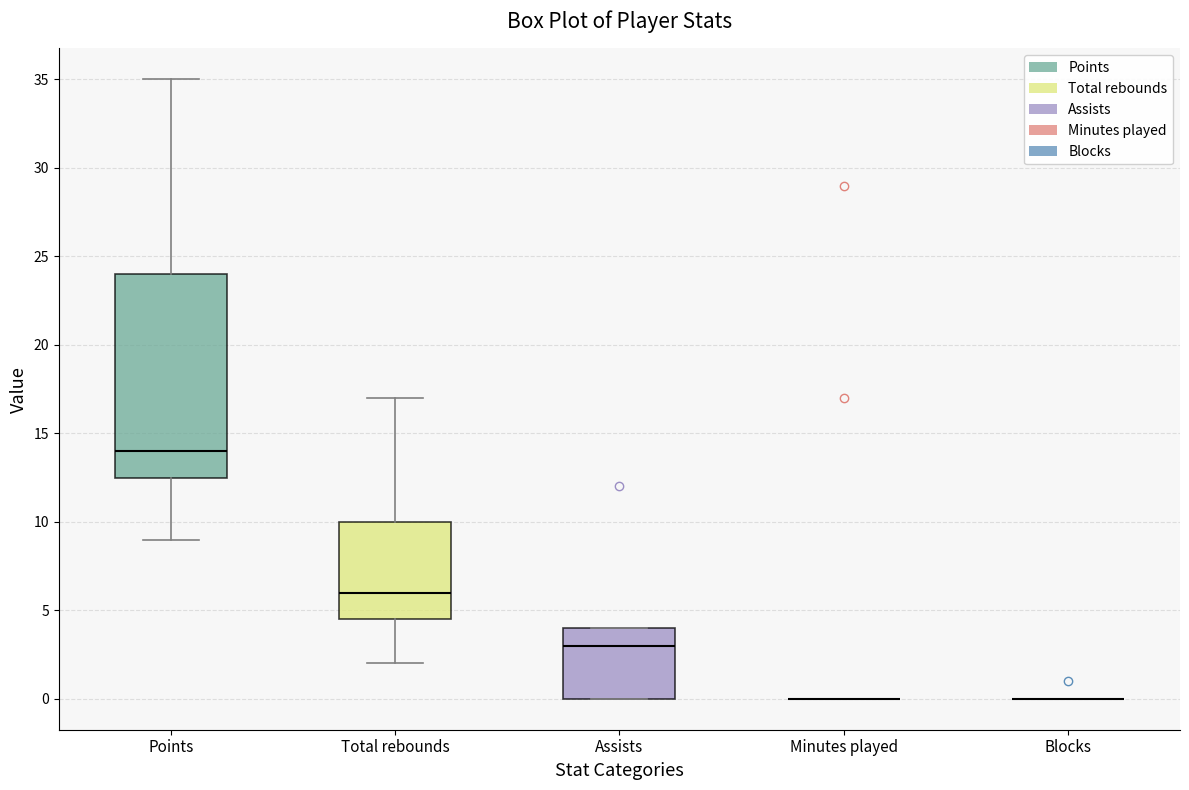

Which box is the tallest, from its lower edge to its upper edge?

Points